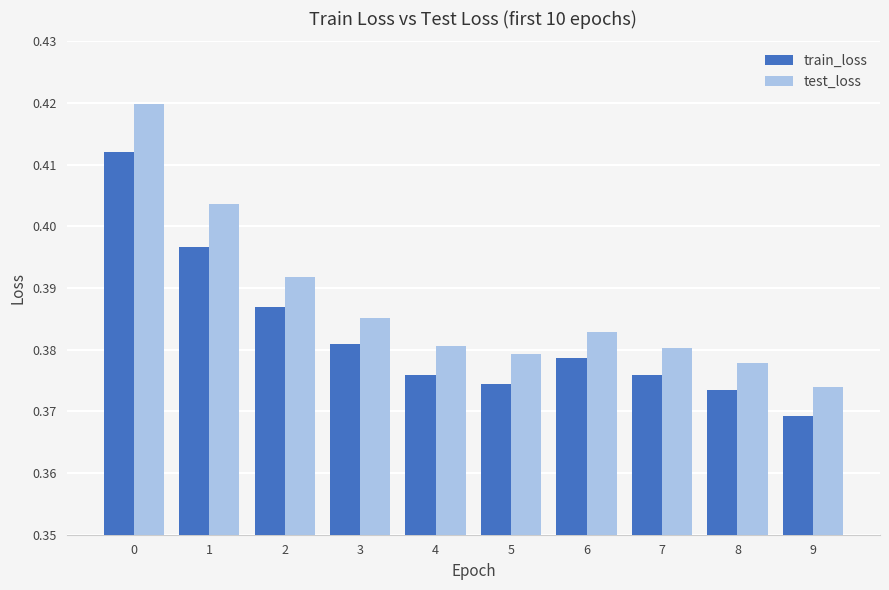

The test_loss series shows 0.7 at 1. True or false?

False